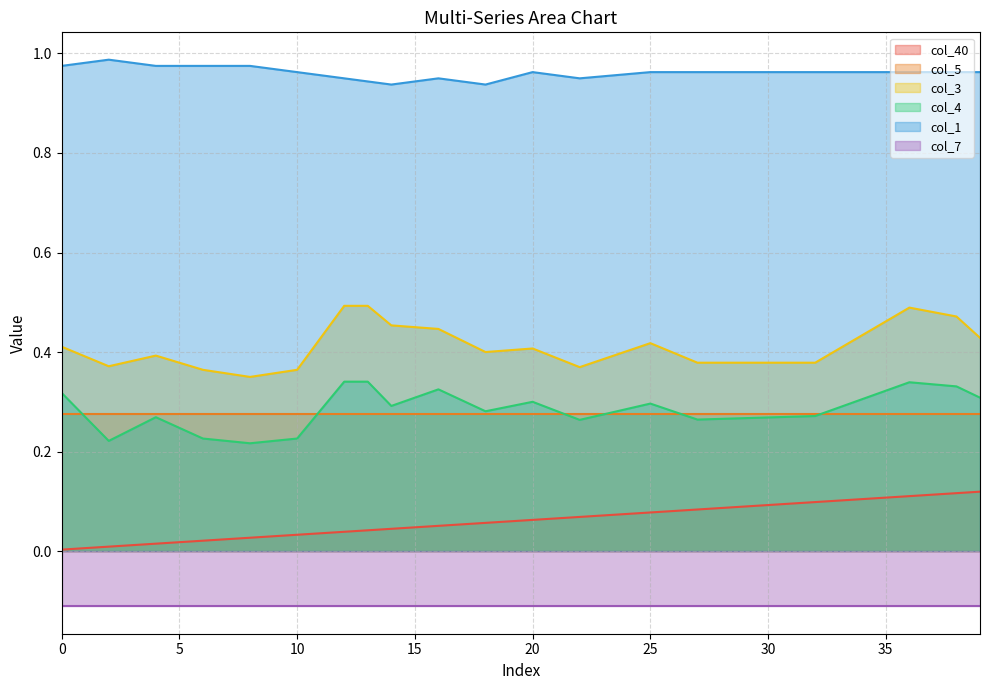

What is the value of the col_4 point at the 3rd from the left?

0.2